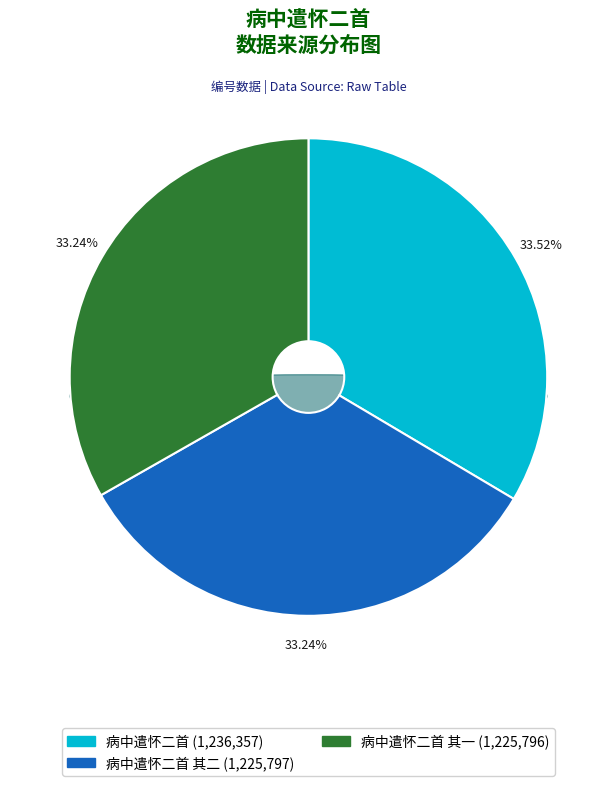

Which category has the smallest portion of the pie?

病中遣怀二首 其一